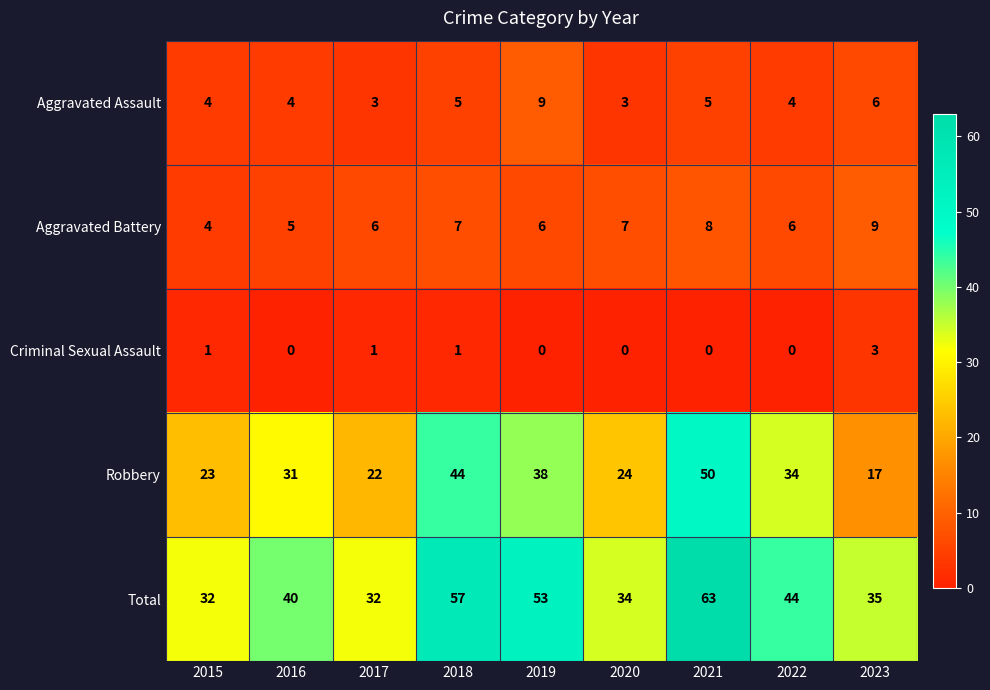

What is the greatest value displayed?

63